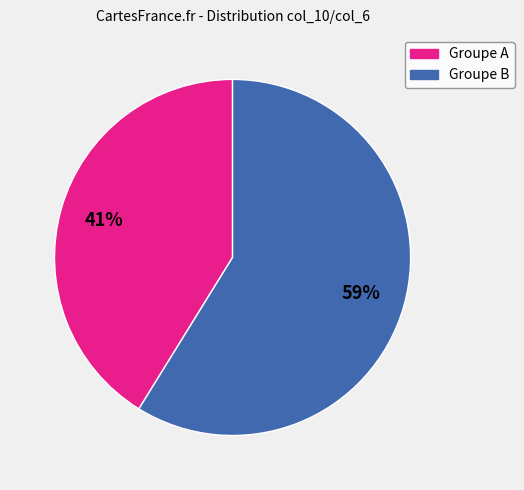

To the nearest percent, what is the difference between the largest and smallest slice percentages?

18%